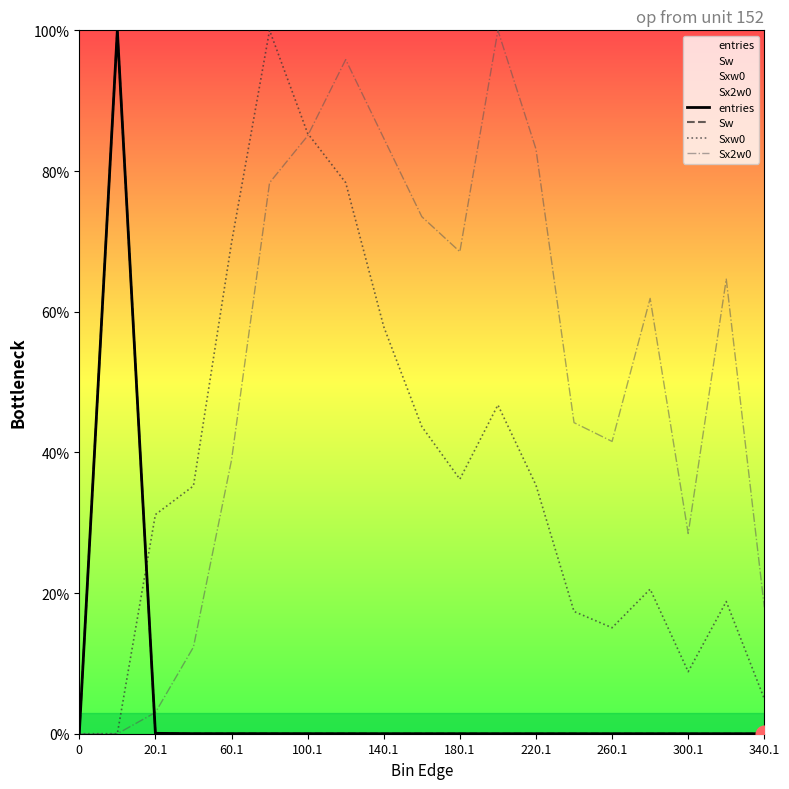

How many lines are shown in the chart?

4